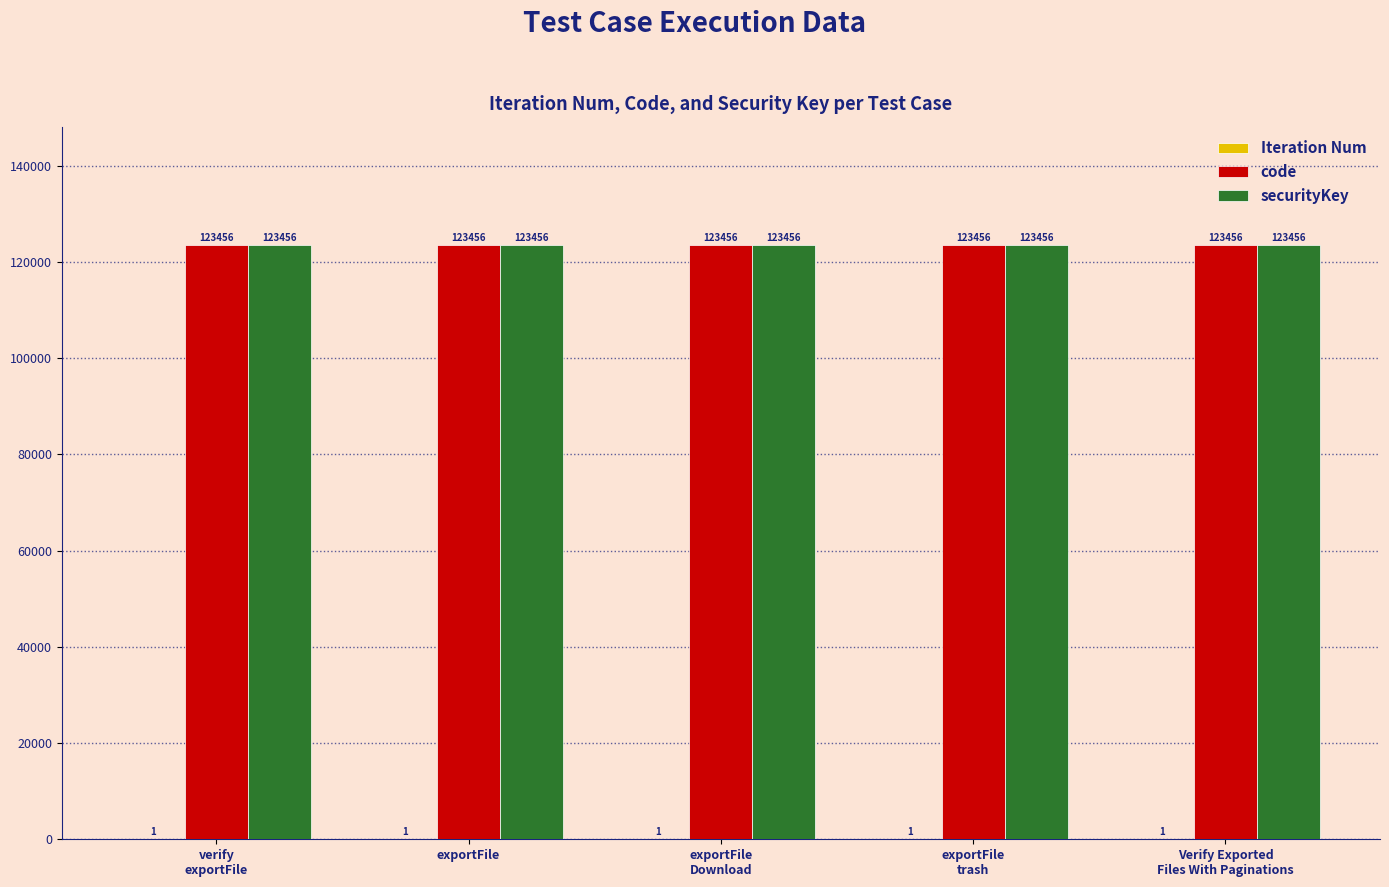

The value of securityKey at exportFile is 123456. True or false?

True